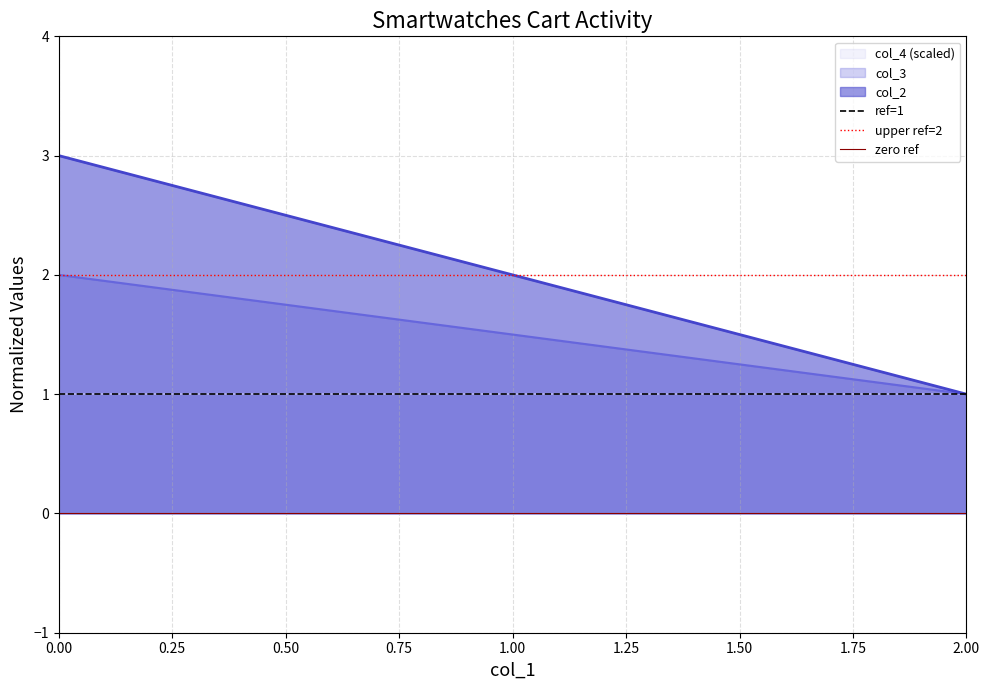

What is the value of the upper ref=2 point at the 2nd from the left?

2